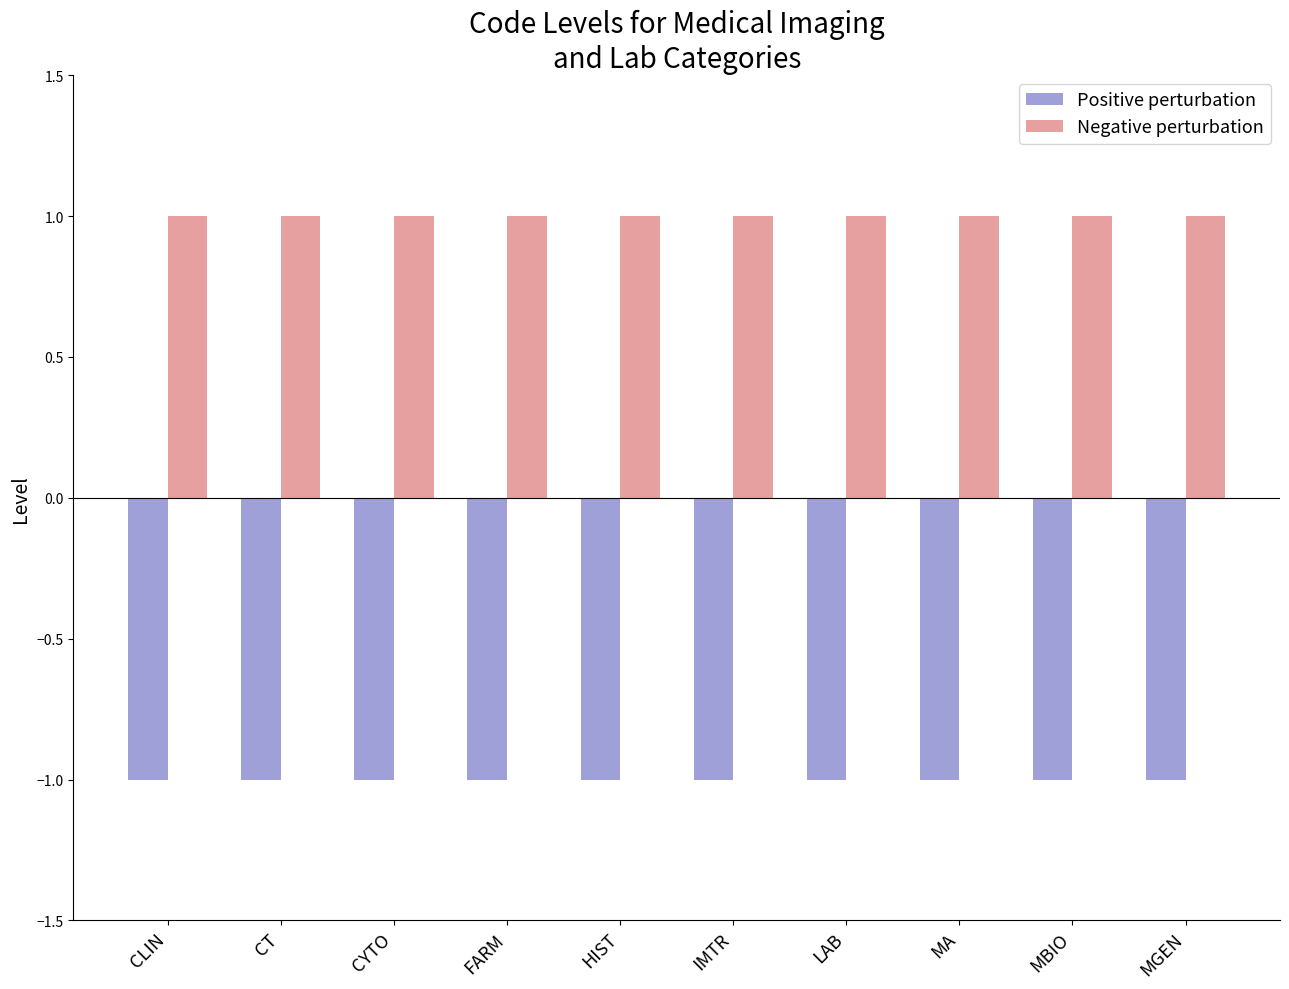

What is the difference between the highest and lowest values at FARM?

2